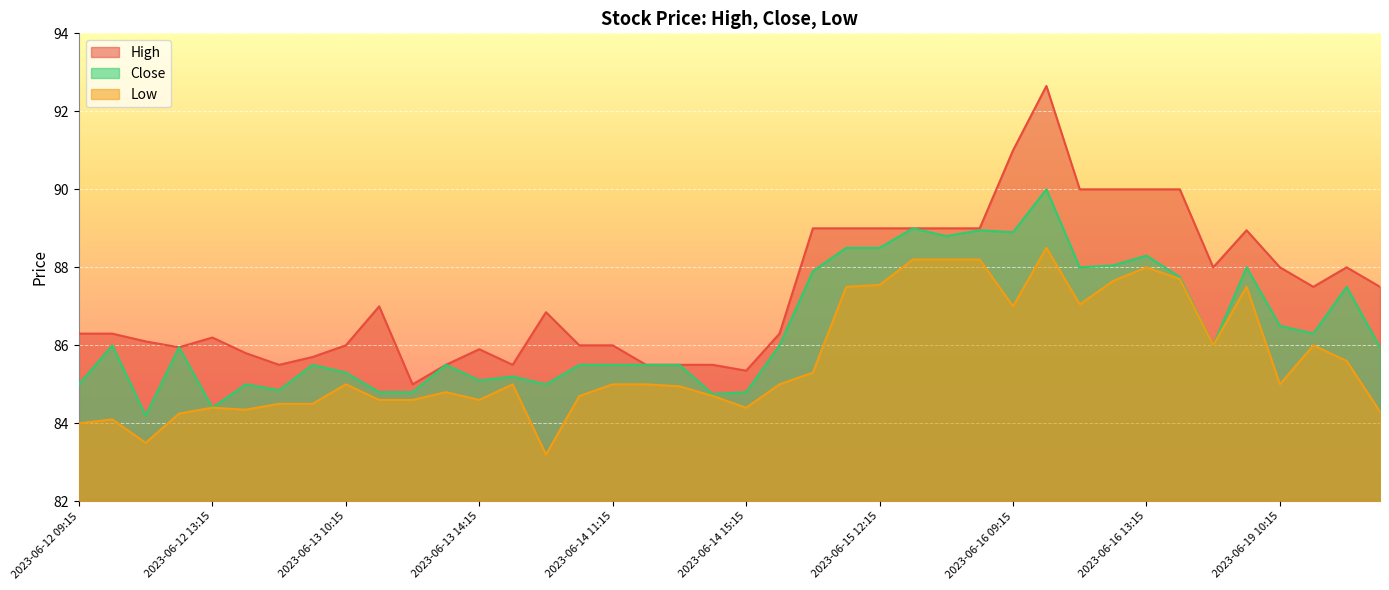

What position from the left is 2023-06-14 10:15?

16